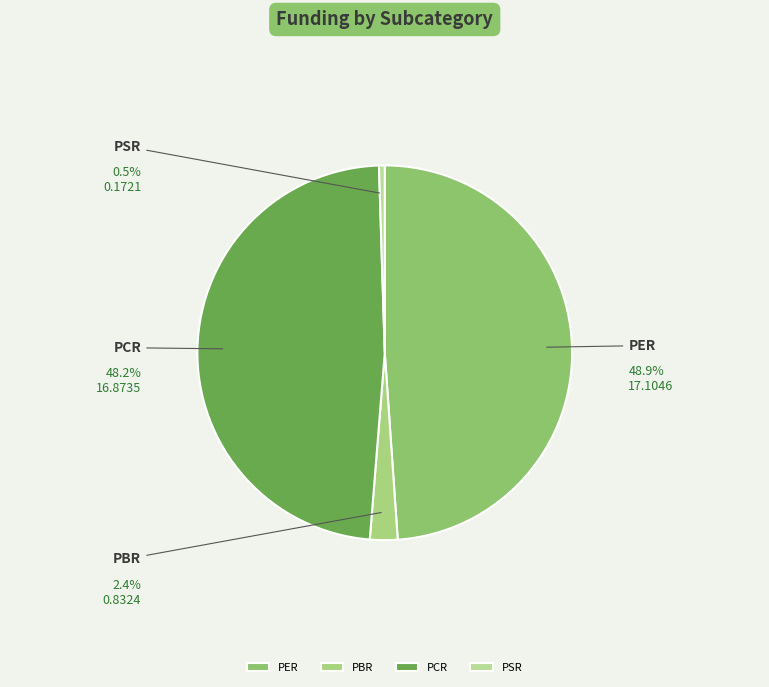

Which category has the biggest portion of the pie?

PER